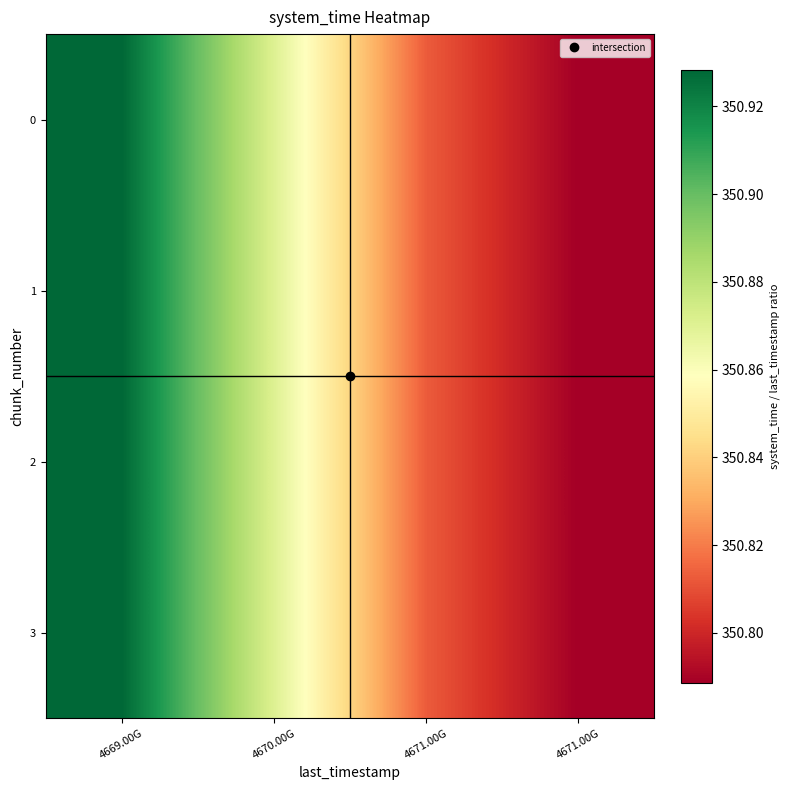

What is the total value across all series at 4670.00G?

1403.5